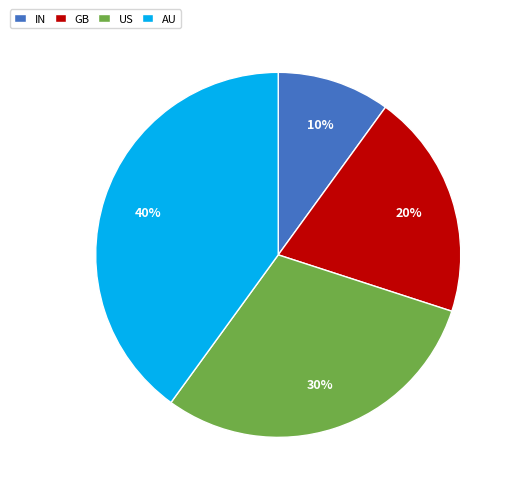

Between US and AU, which is larger?

AU